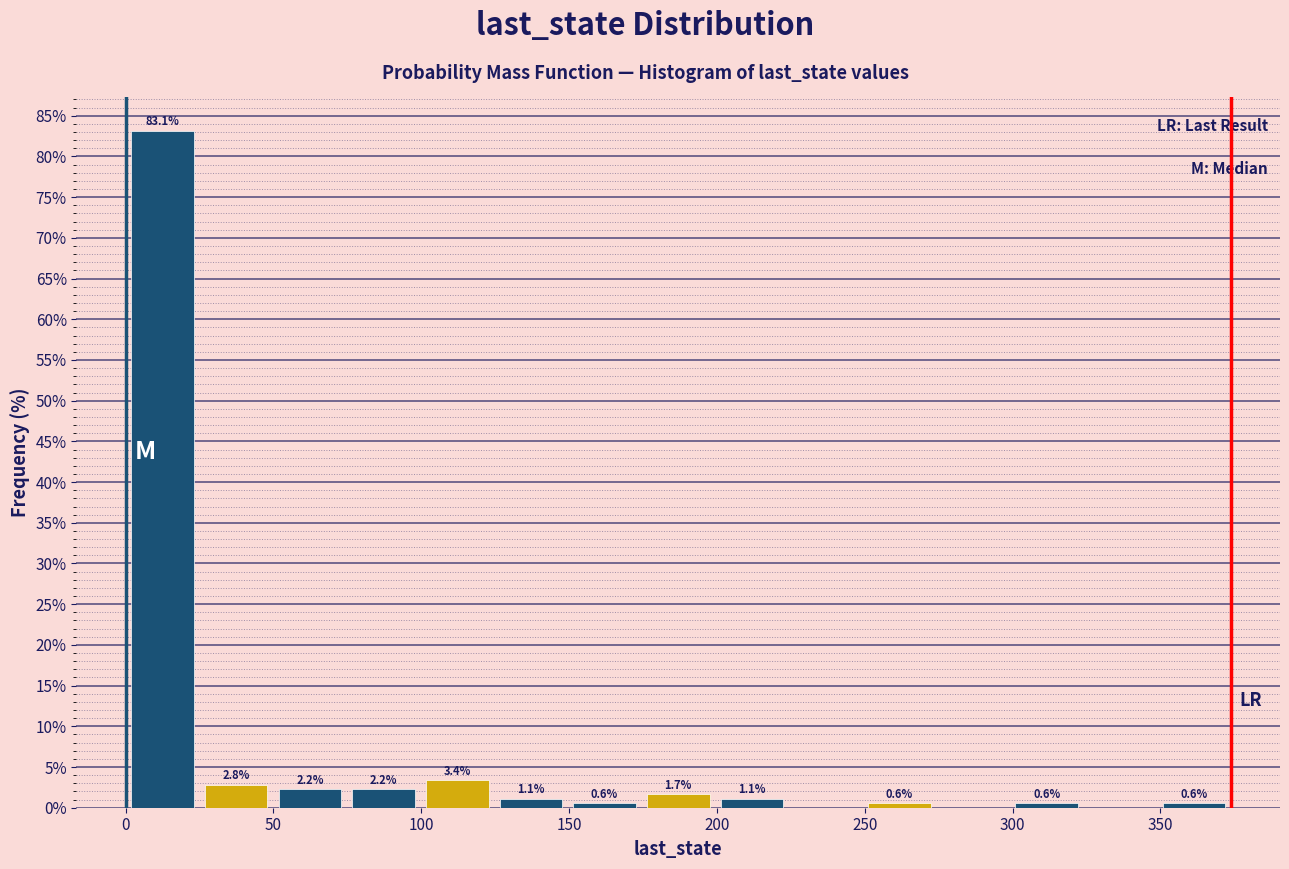

Which range on the x-axis has the tallest bar?

0 to 25